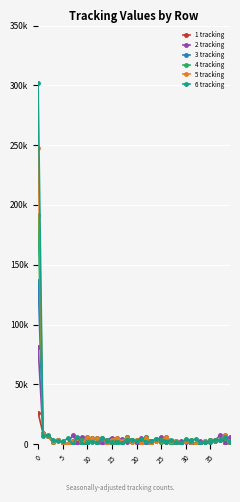

What is the value of the 1 tracking point at the 38th from the left?

3065